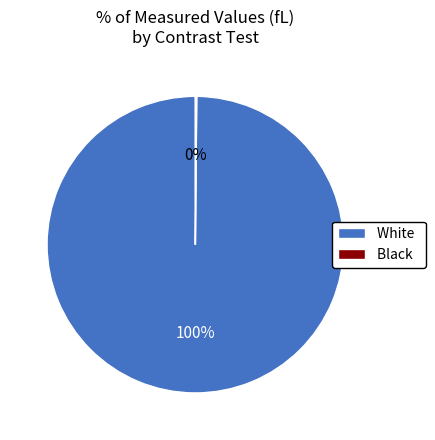

Which slice is the largest?

White